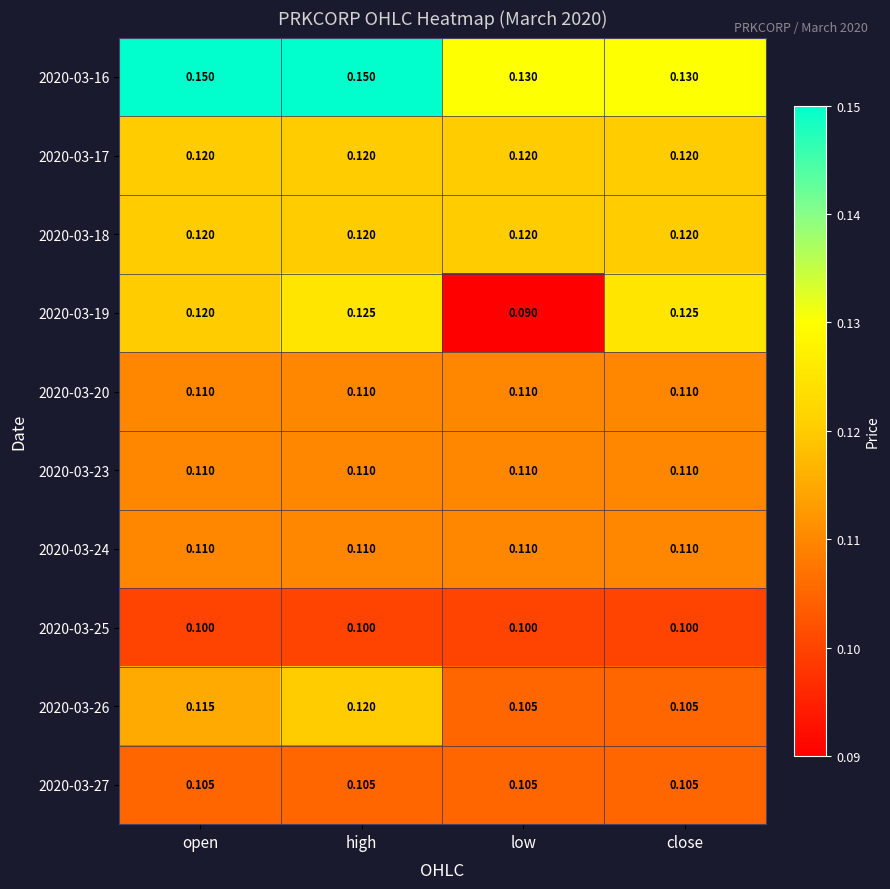

Which category has the lowest value across all series?

low